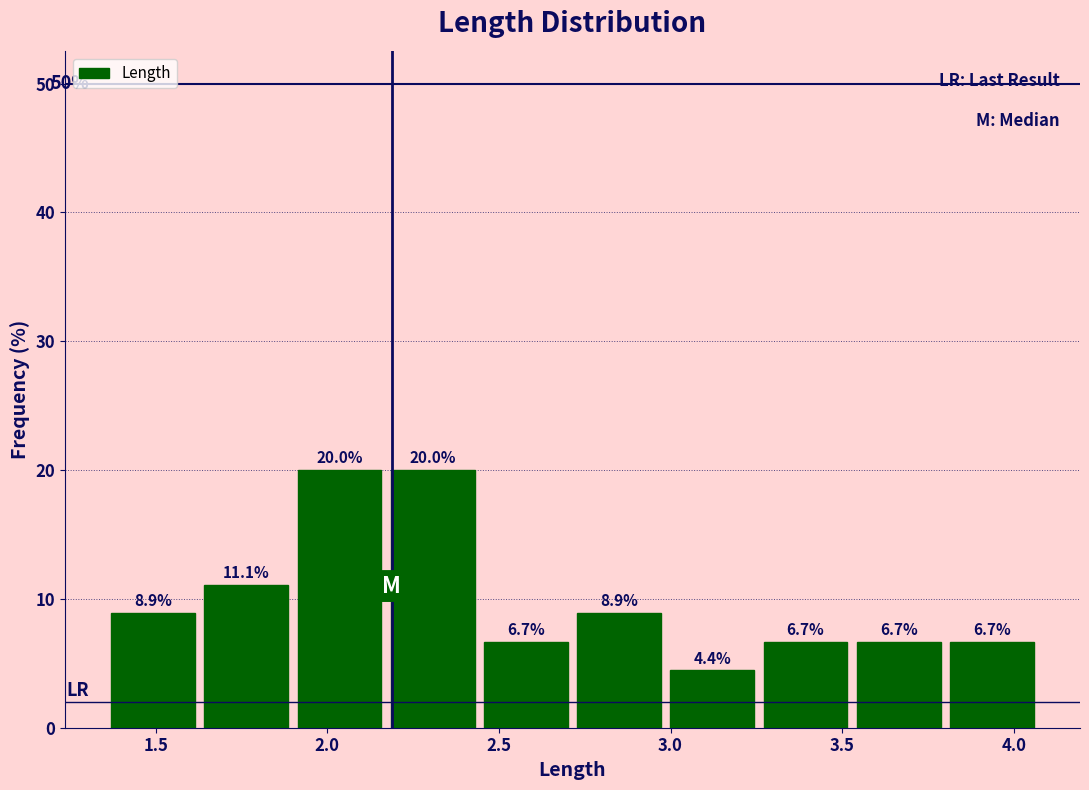

How tall is the bar that spans 1.65 to 1.90 on the x-axis? The bar edges are not printed on the chart, so give them approximately, as read against the axis.

11.1